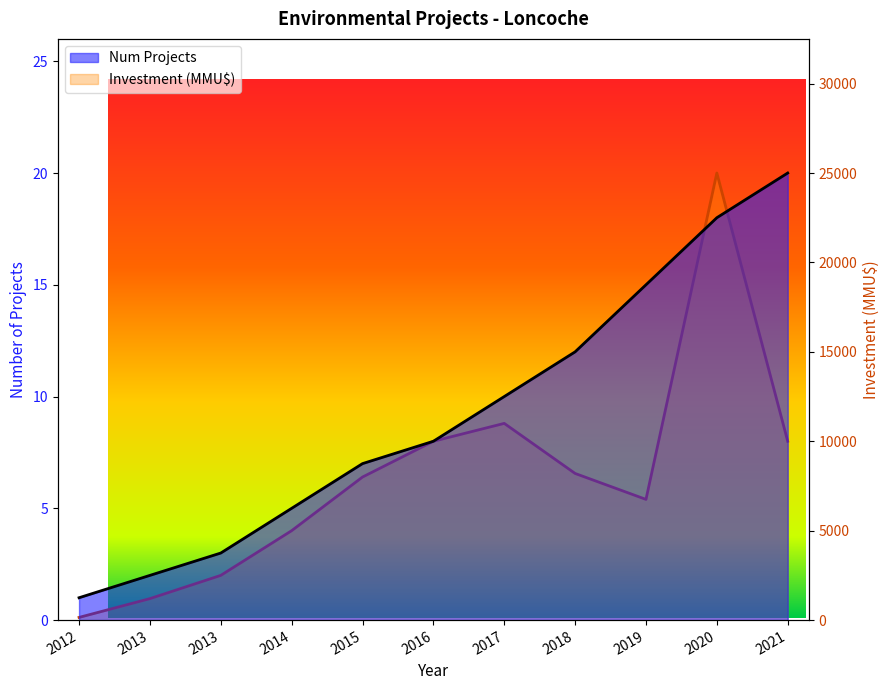

True or false: Investment (MMU$) has a value of 8200 at 2018.

True